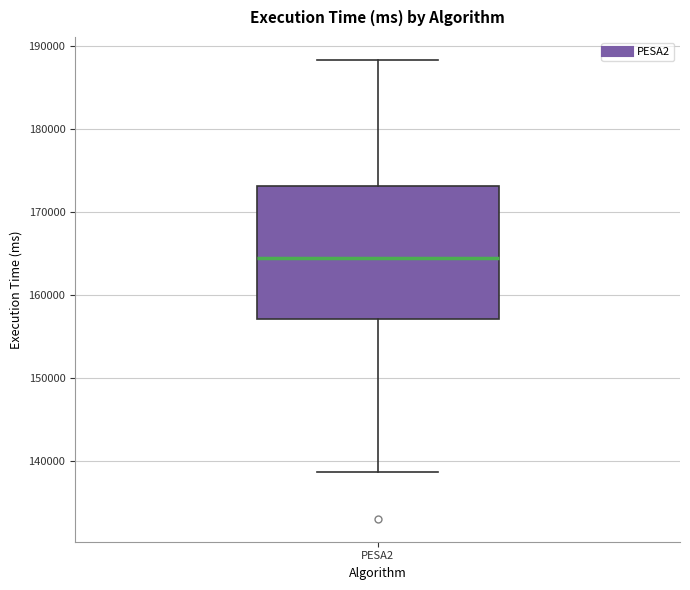

Transcribe this box plot: give where the median line is, the range the box spans, and where the two whiskers end, as read against the y-axis. The values are not printed on the chart, so give them approximately, as read against the axis.

median 164000, box 157000 to 173000, whiskers 139000 to 188000